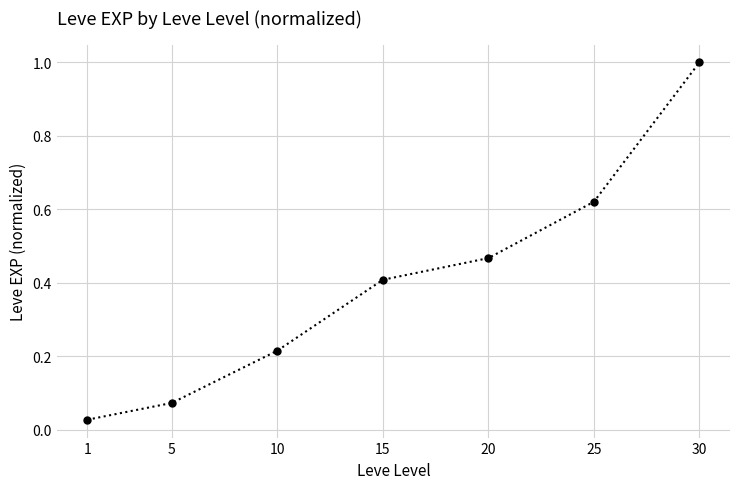

What is the maximum value shown in the chart?

1.0